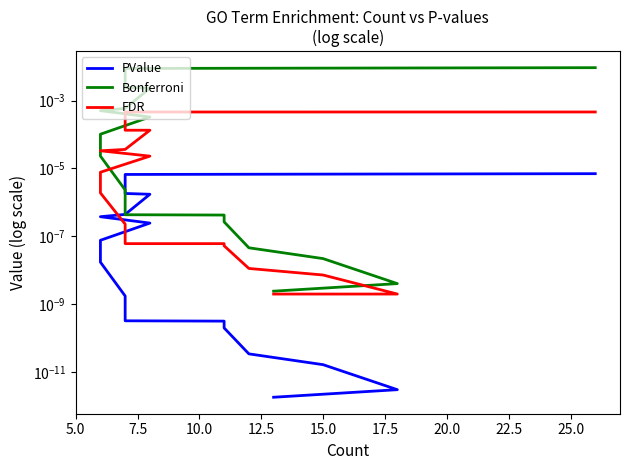

True or false: Bonferroni and PValue cross at least once.

False